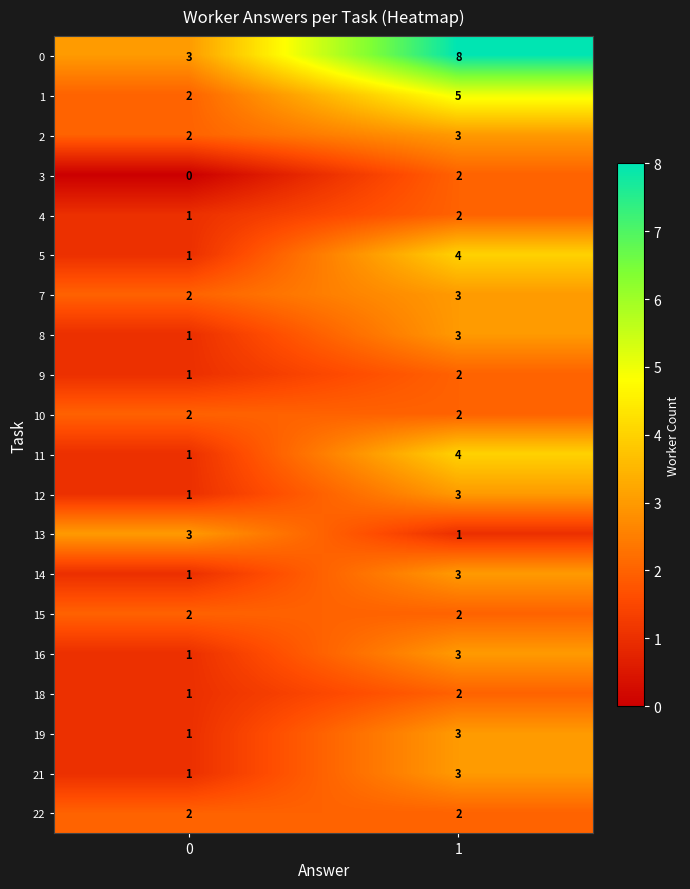

List the labels in order of 14 value, largest first.

1, 0